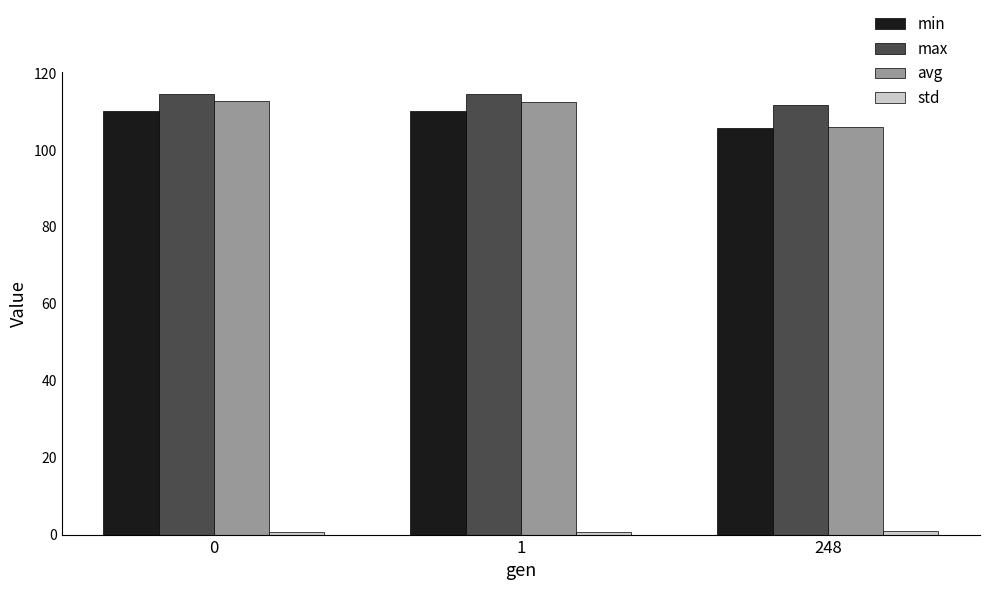

What is the sum of all avg values?

331.0